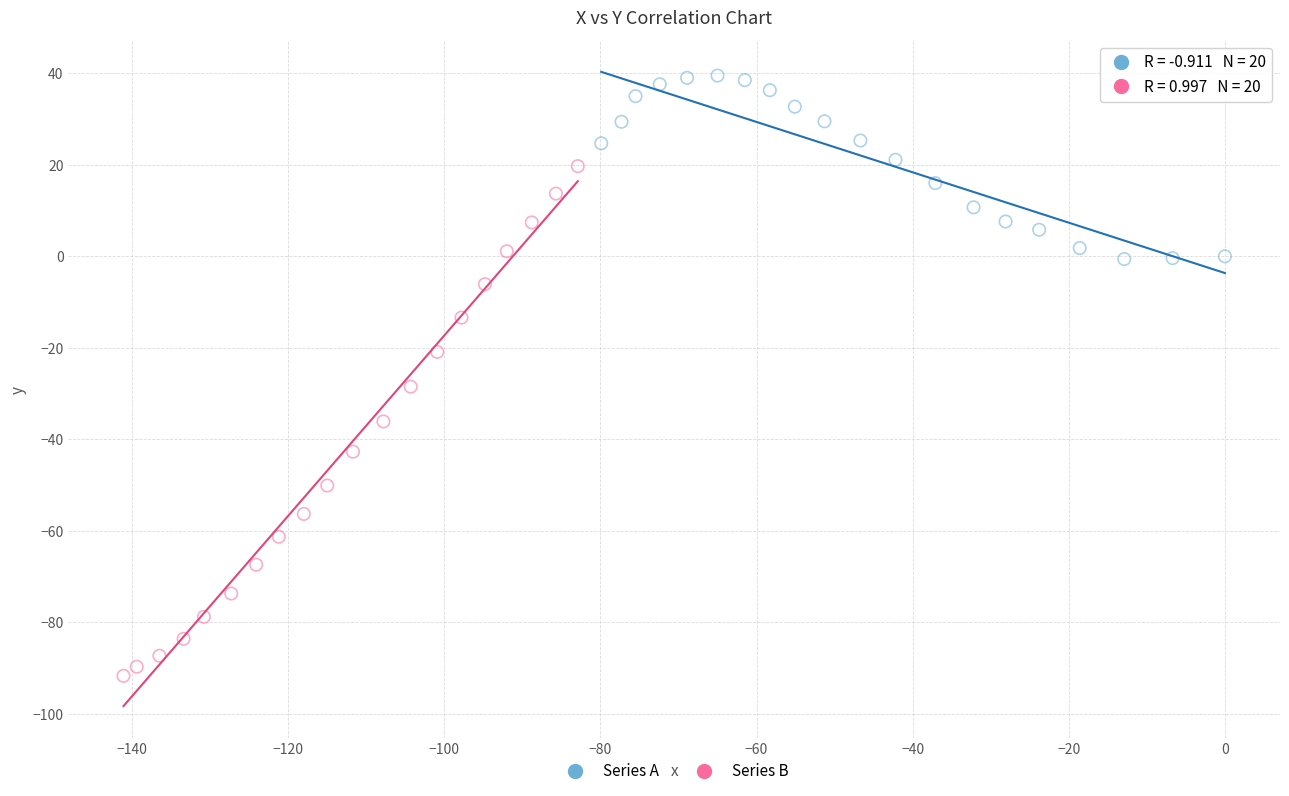

Which series reaches the maximum Y coordinate?

Series A